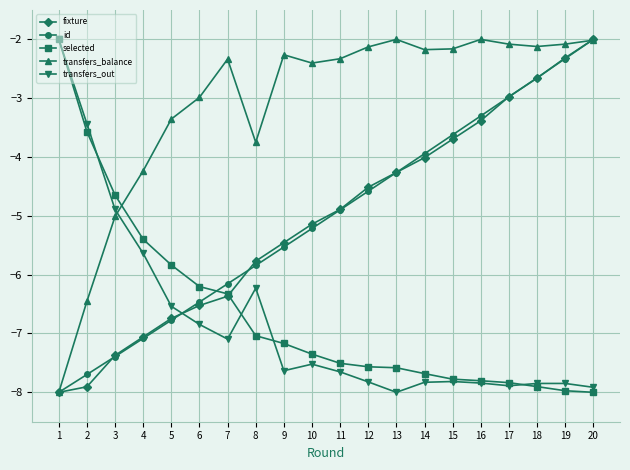

What is the sum of all fixture values?

-101.0